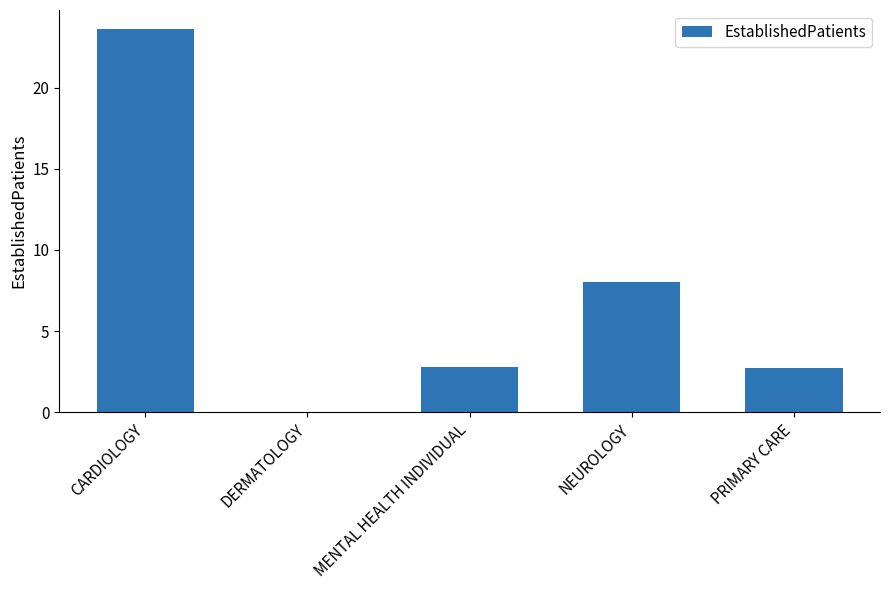

Reading left to right, what are all the values shown in this chart?

23.6	0.0	2.8	8.0	2.7